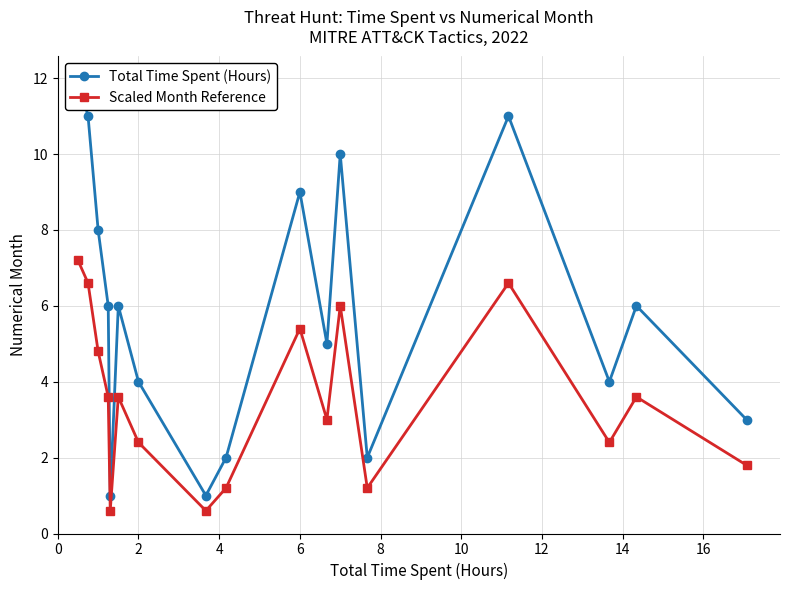

In Scaled Month Reference, how many points are lower than both neighbors (excluding endpoints)?

5